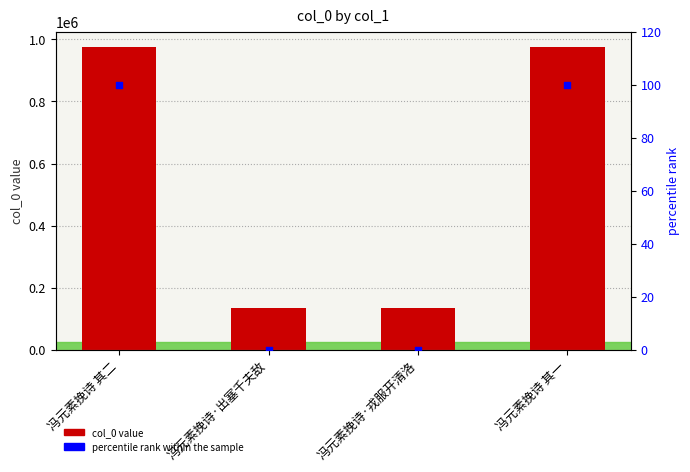

Which series has the widest spread of Y values?

col_0